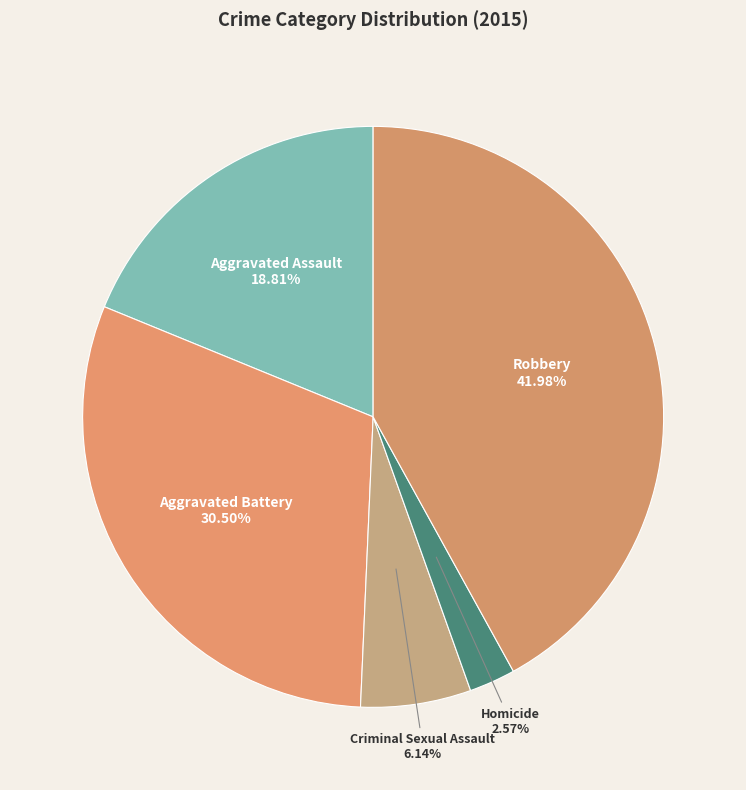

How many slices are in this pie chart?

5